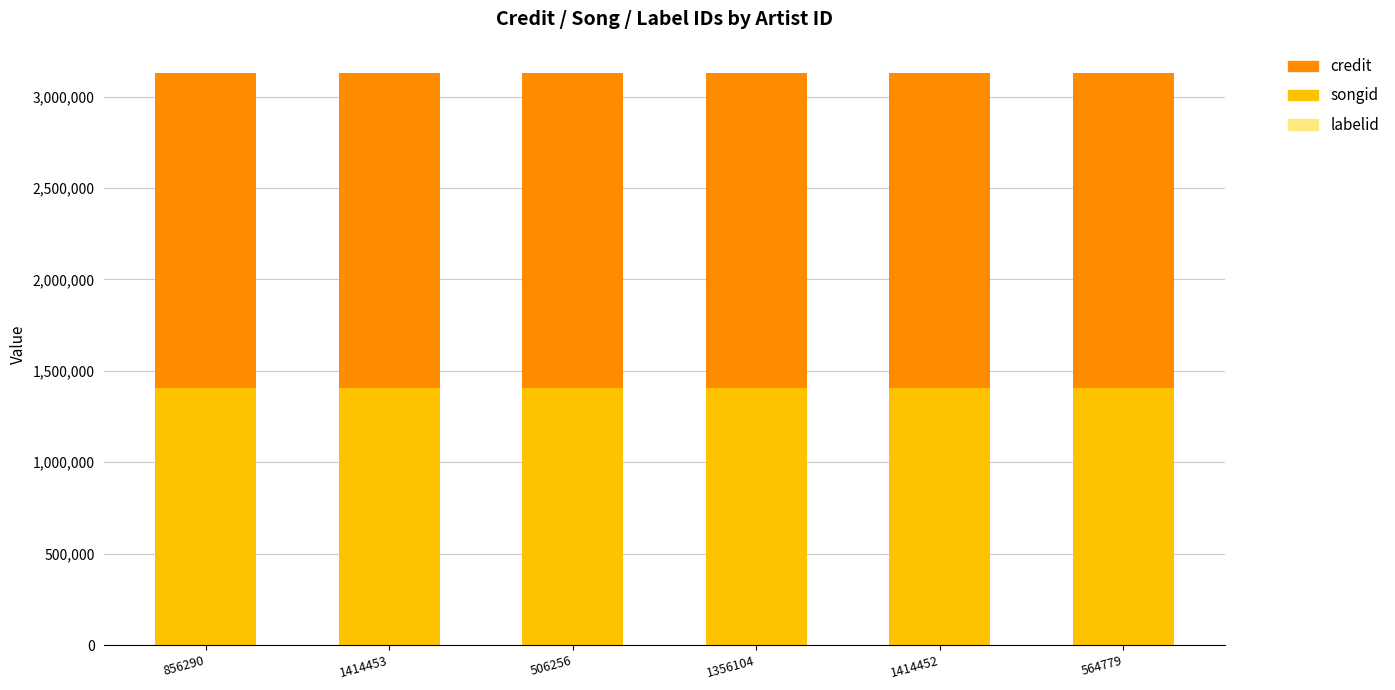

Which series changed the most between 1356104 and 1414452?

labelid